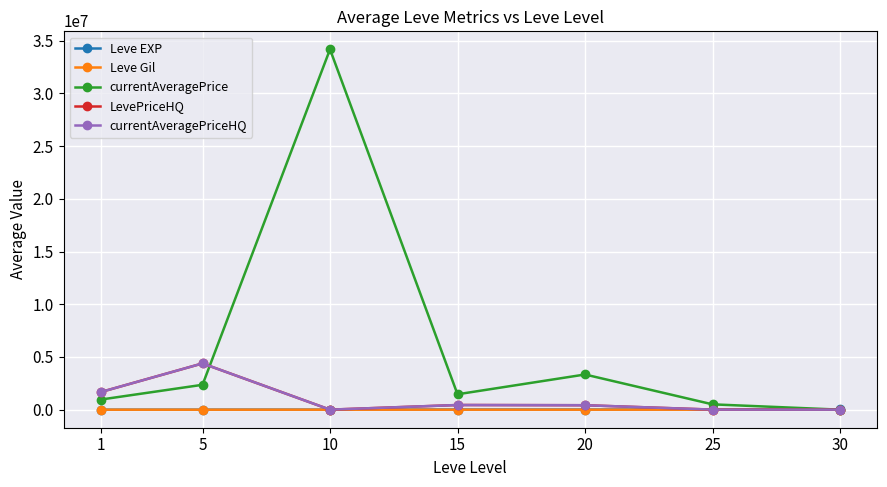

Rank the categories by LevePriceHQ value from highest to lowest.

5, 1, 15, 20, 25, 10, 30